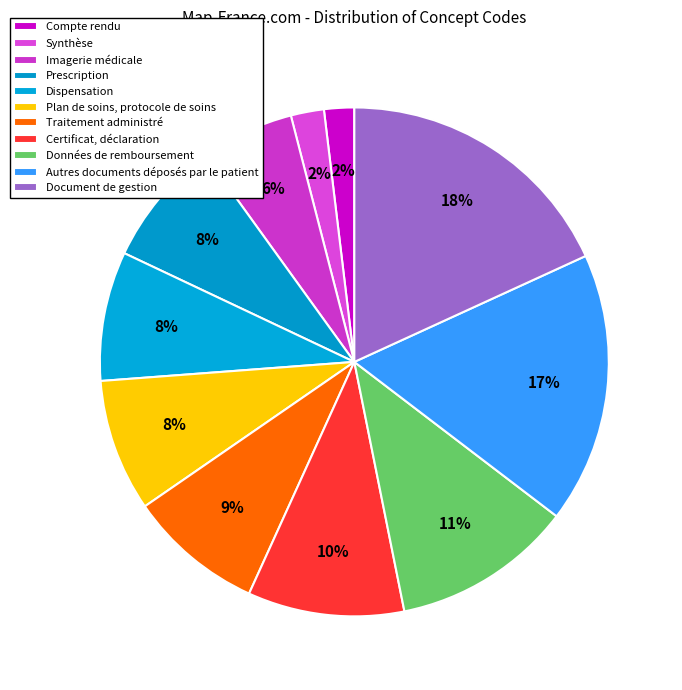

The Données de remboursement slice represents 26% of the pie. True or false?

False